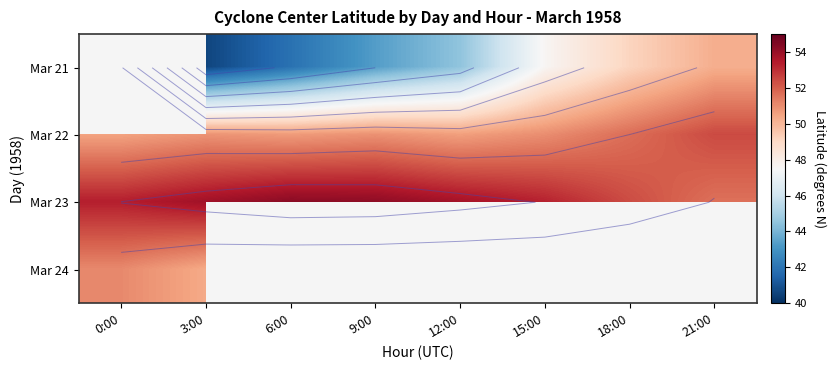

At 9:00, list the series in order from largest to smallest.

Mar 23, Mar 24, Mar 22, Mar 21